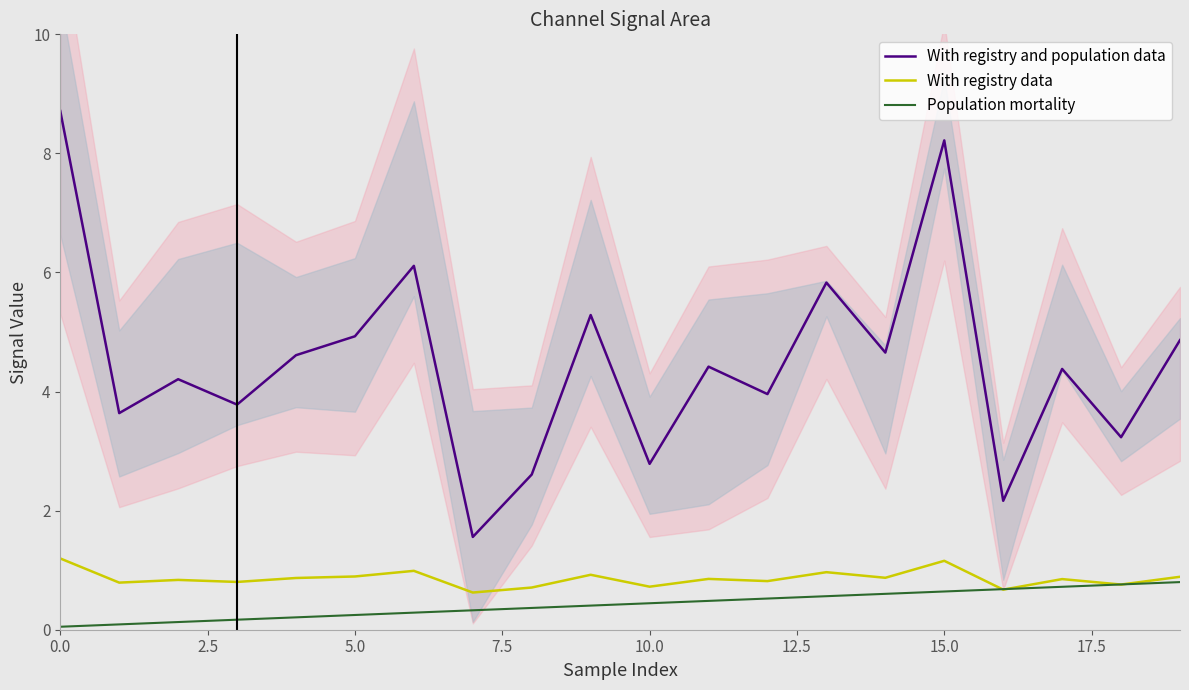

What position from the left is 13?

14